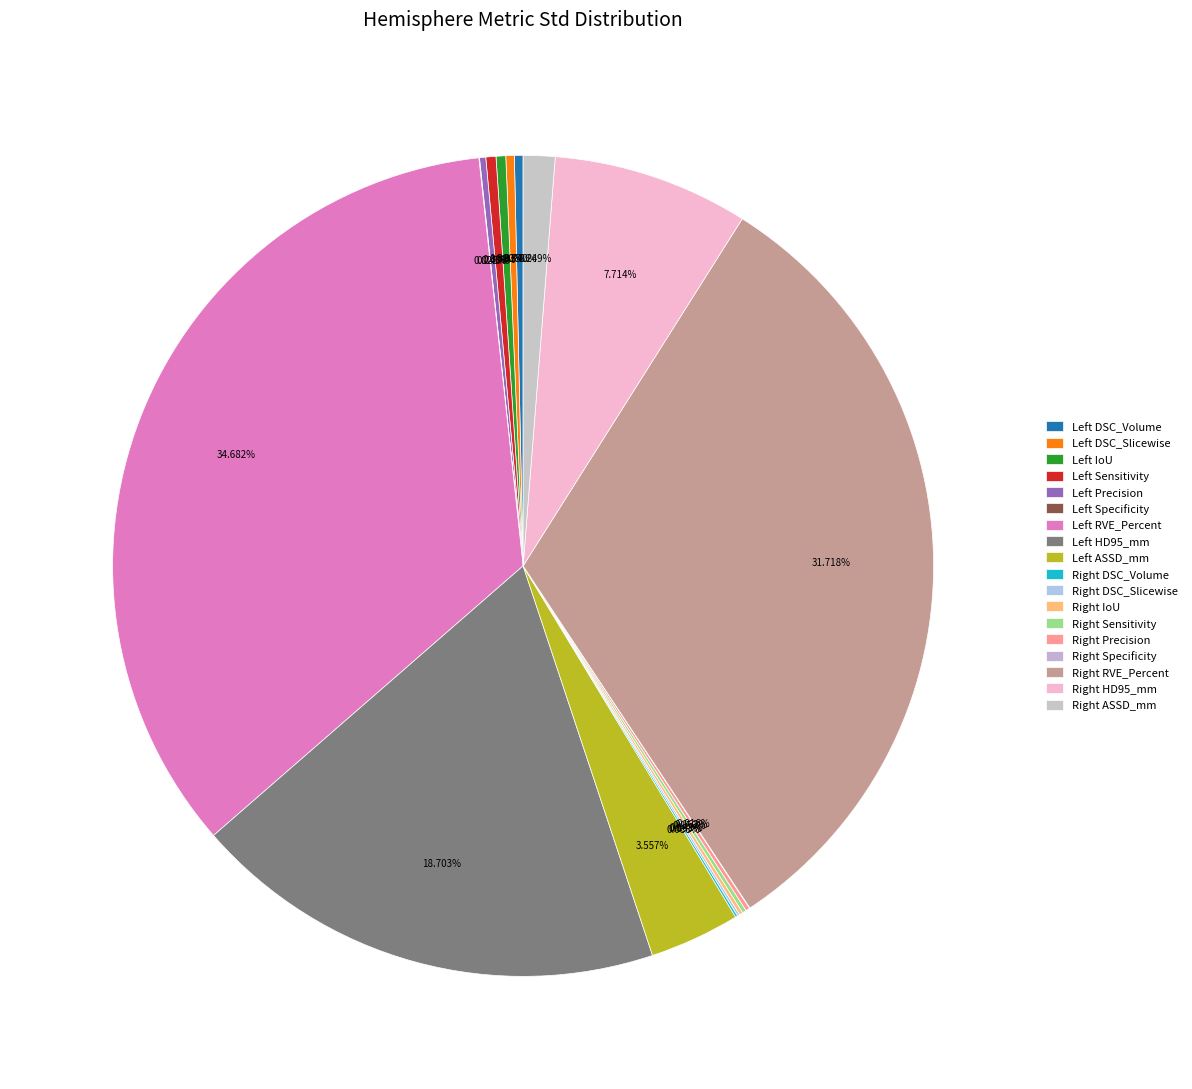

Which category has the smallest portion of the pie?

Right Specificity